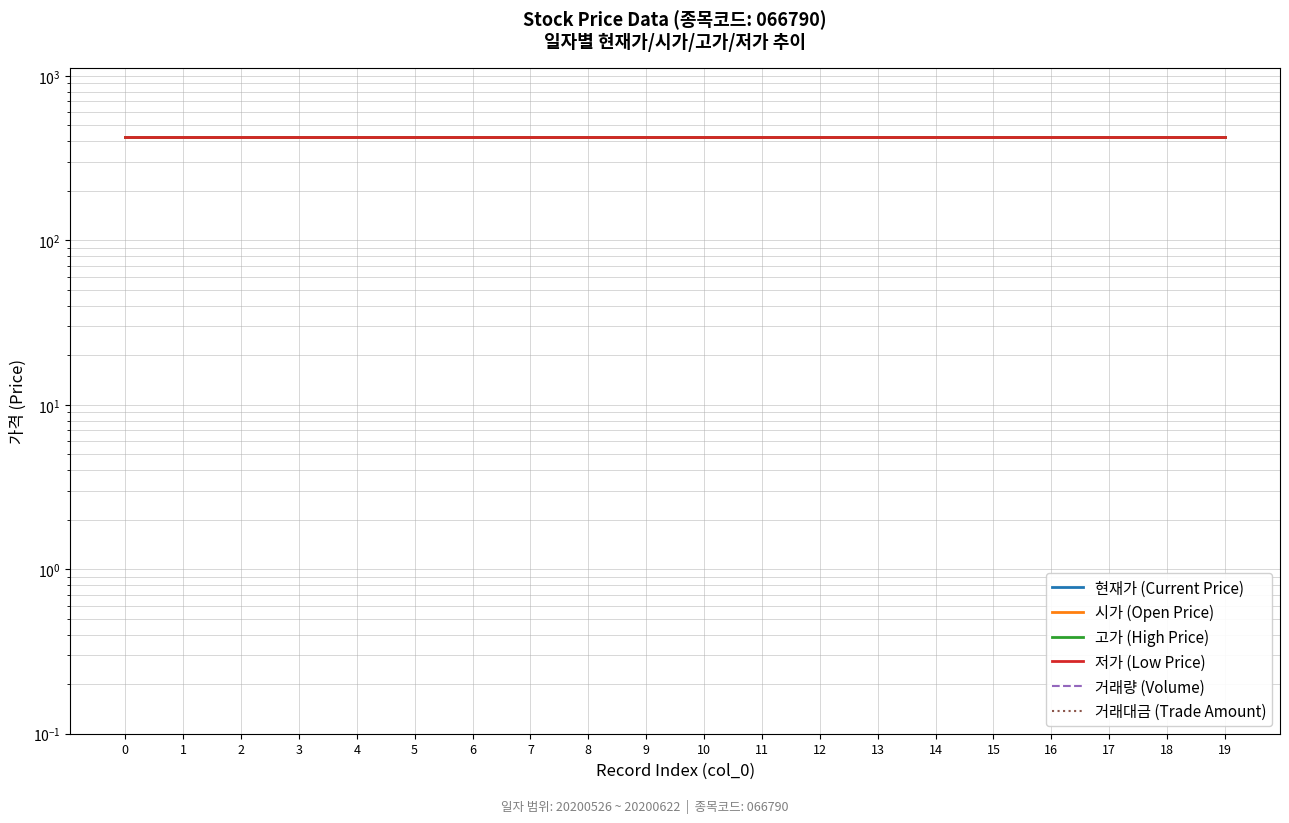

Between 10 and 19, which is larger?

10